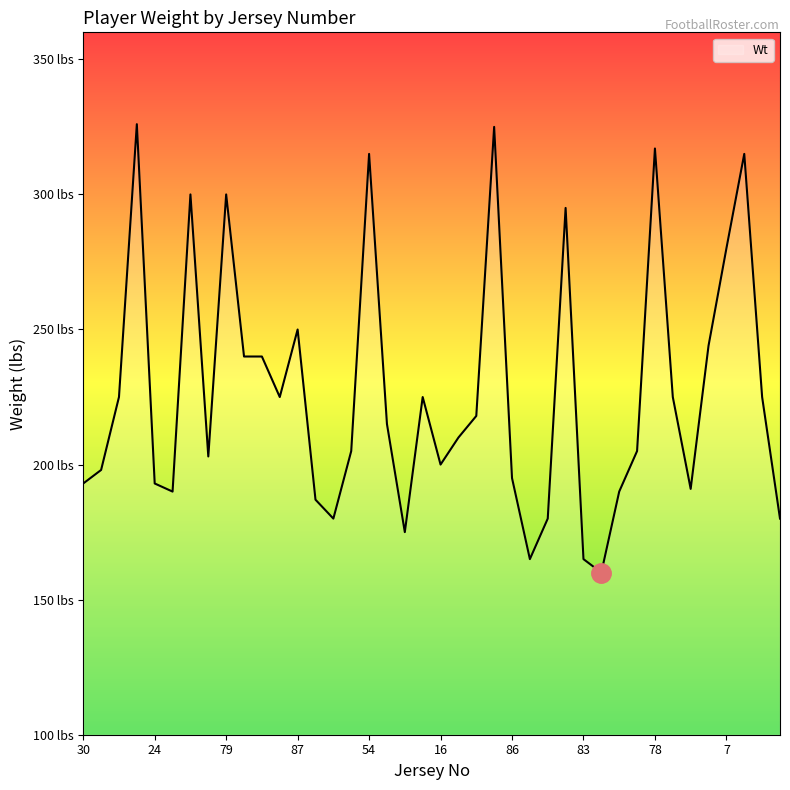

How many points are lower than both their immediate neighbors (excluding endpoints)?

9